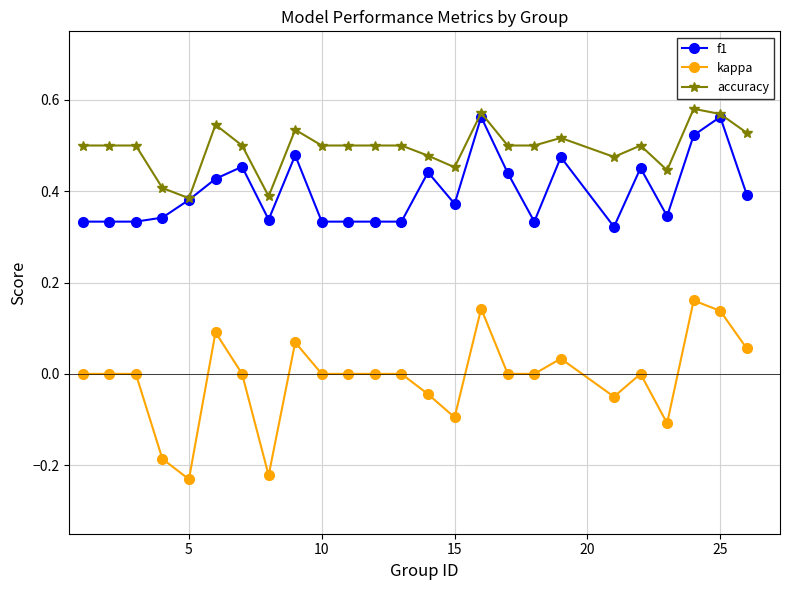

Which series has the largest range (max minus min)?

kappa